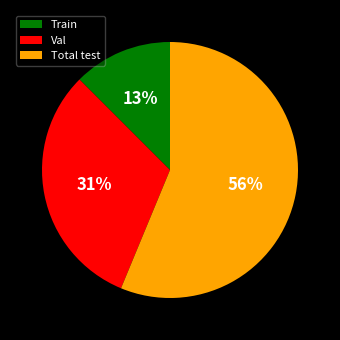

Which has a higher value, Total test or Val?

Total test